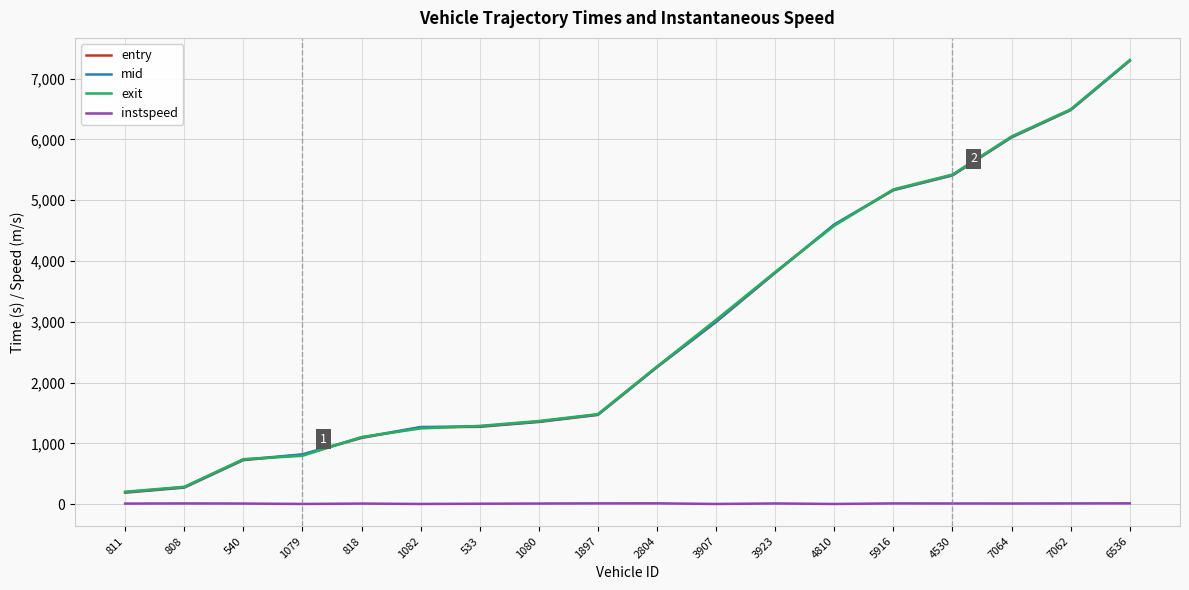

How many times do entry and exit cross each other?

6